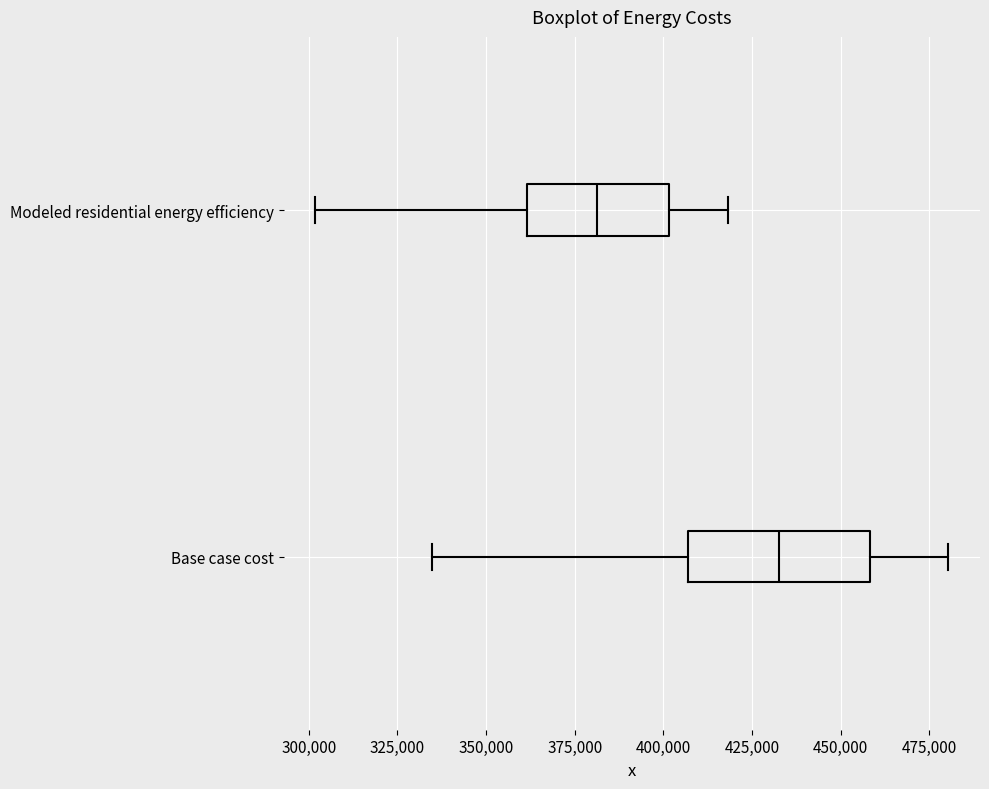

Which box has the furthest to the left median line?

Modeled residential energy efficiency